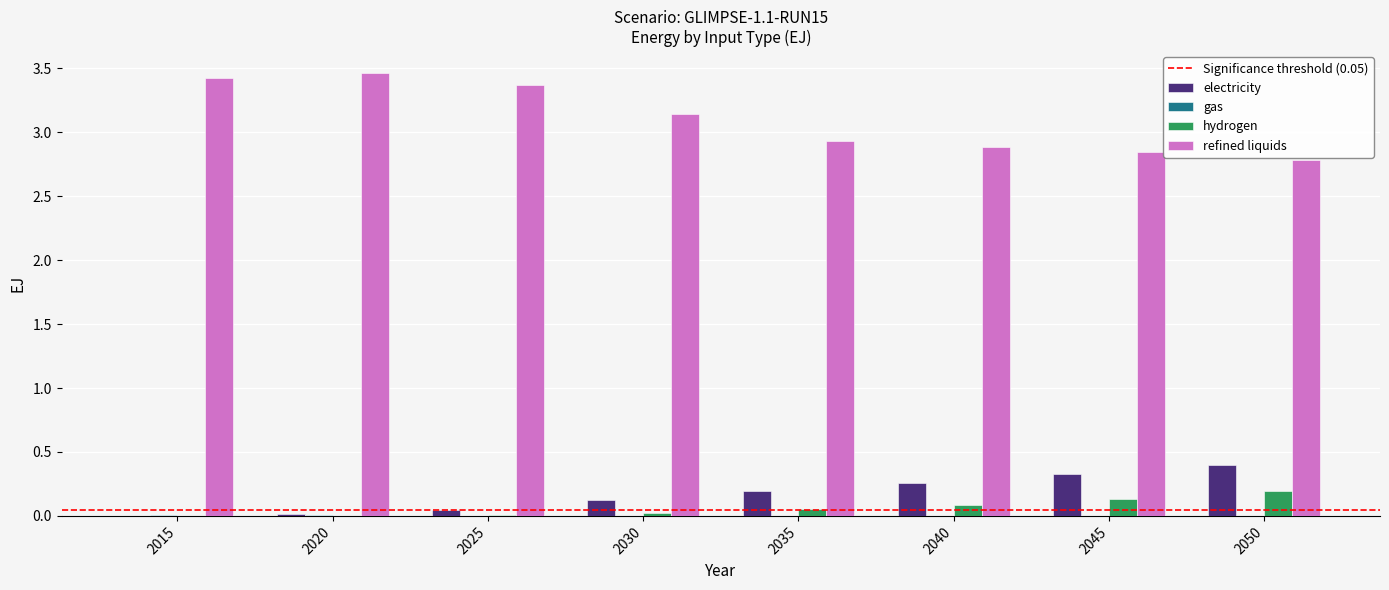

The electricity series shows 0.1 at 2030. True or false?

True